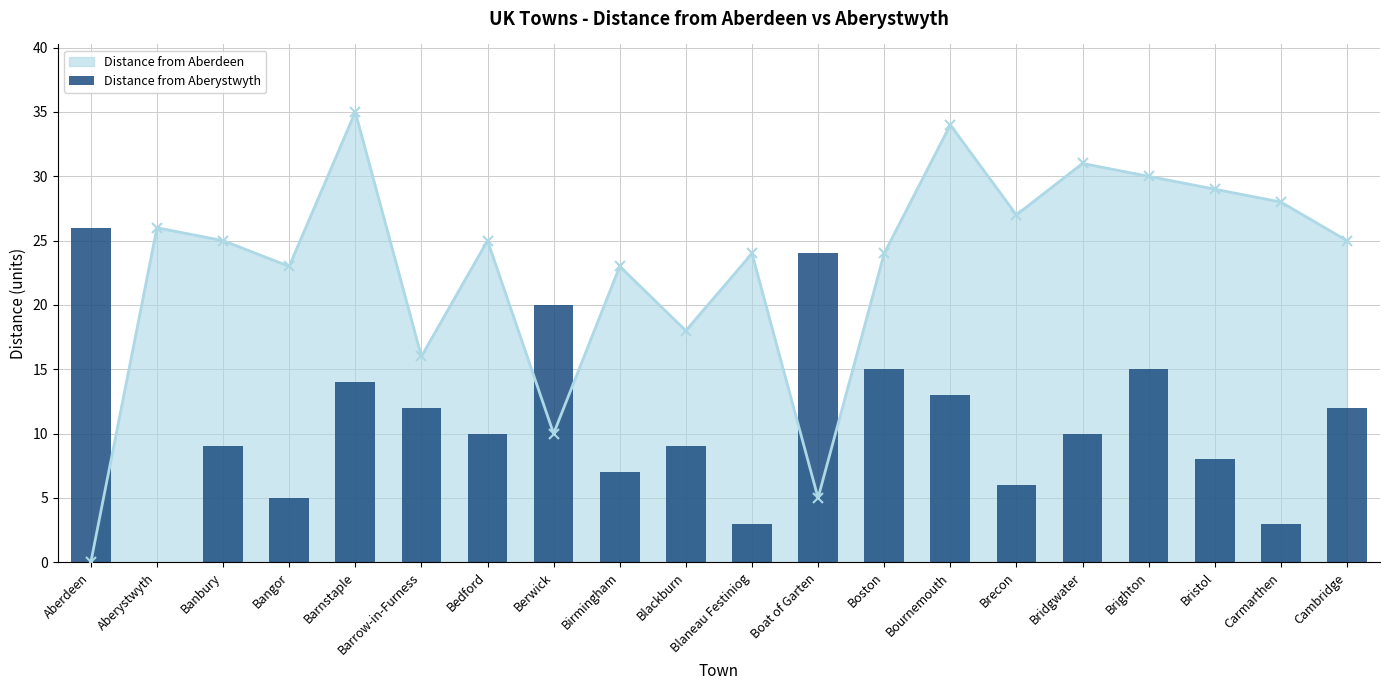

How many bars are there in total?

20